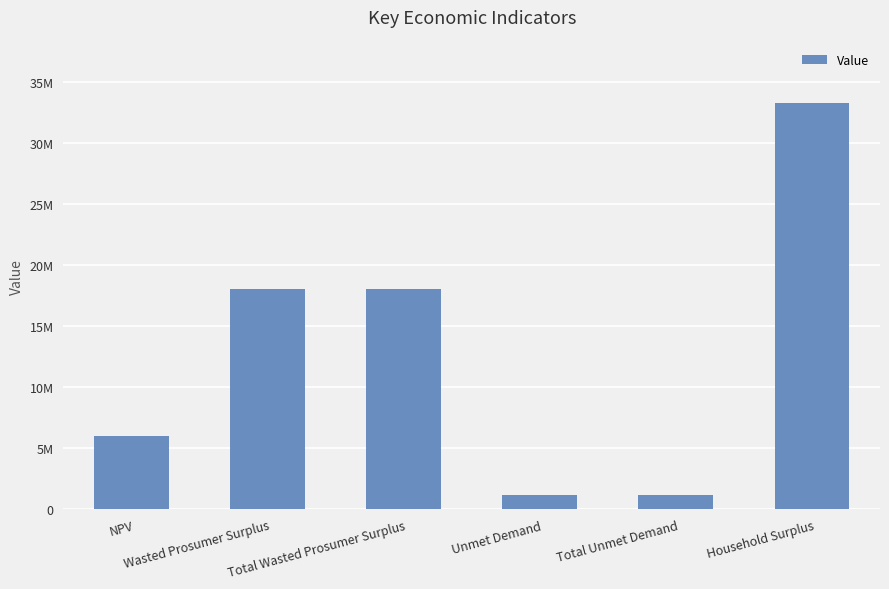

Are the bars horizontal?

No